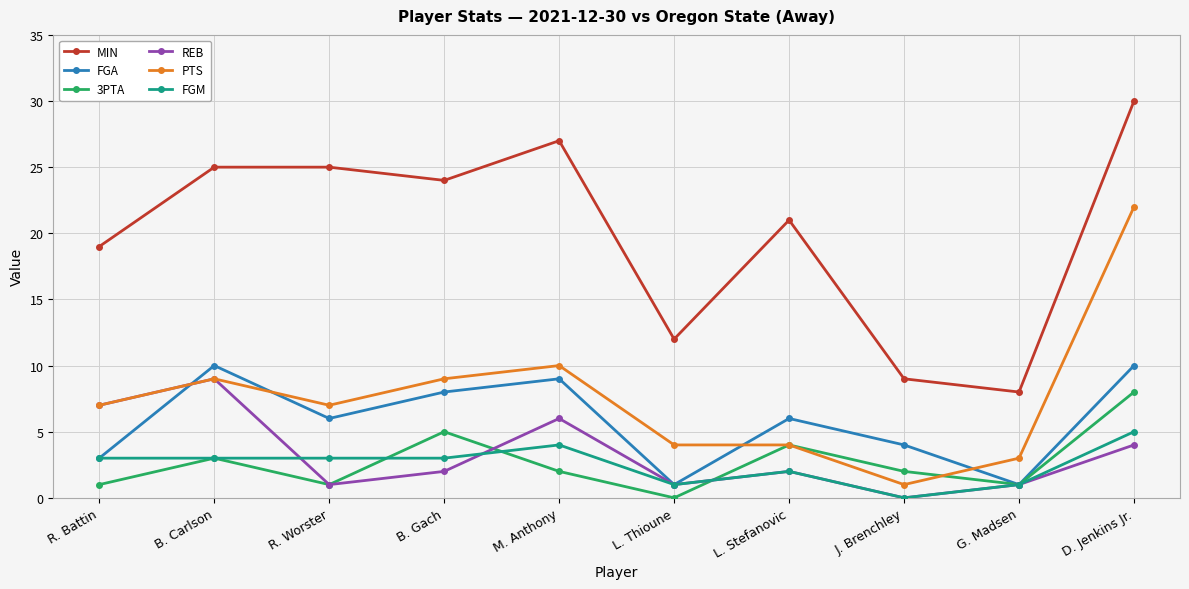

True or false: MIN and REB intersect in this chart.

False